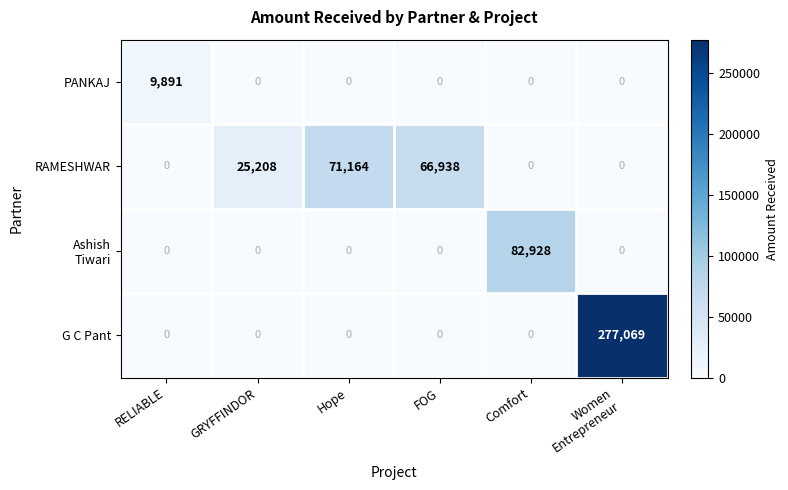

Is it true that PANKAJ equals 0 at GRYFFINDOR?

True